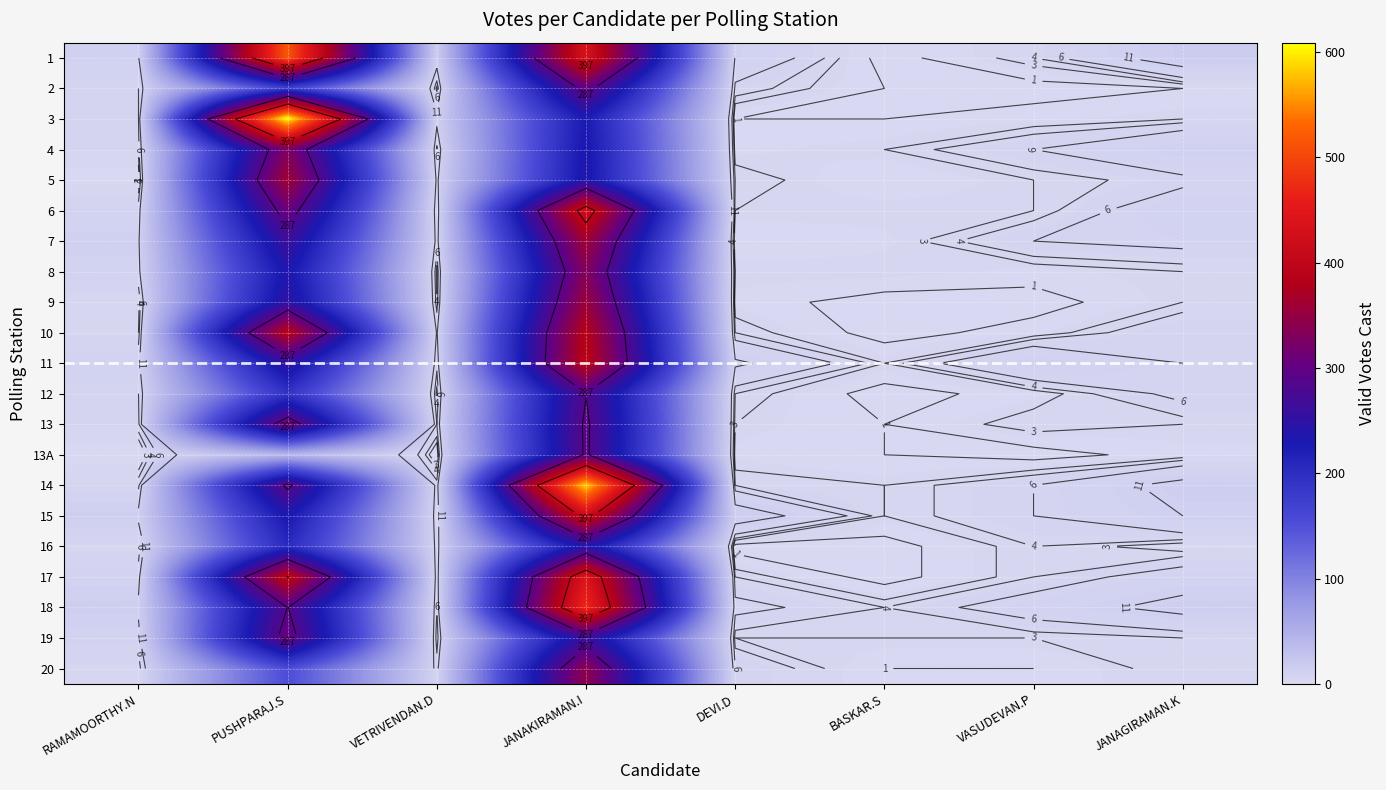

What is the maximum value for 15?

416